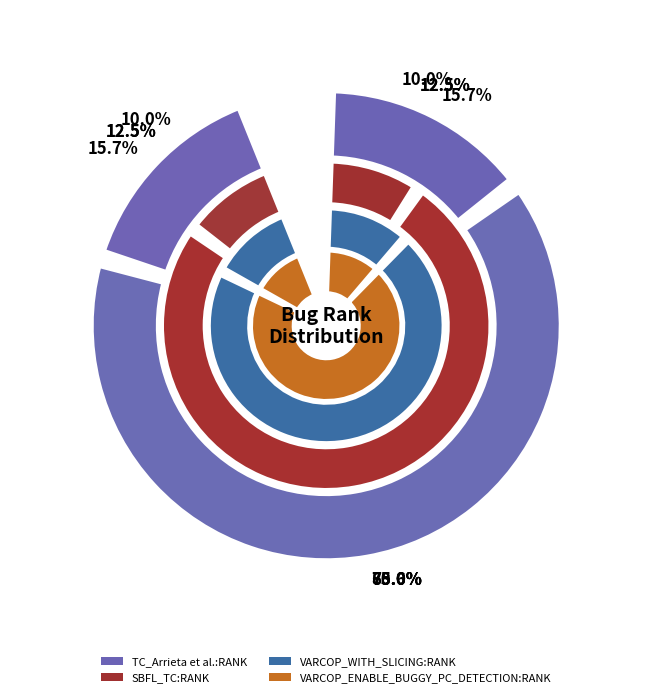

True or false: _MultipleBugs_.NOB_1.ID_1 accounts for 69% of the total.

False